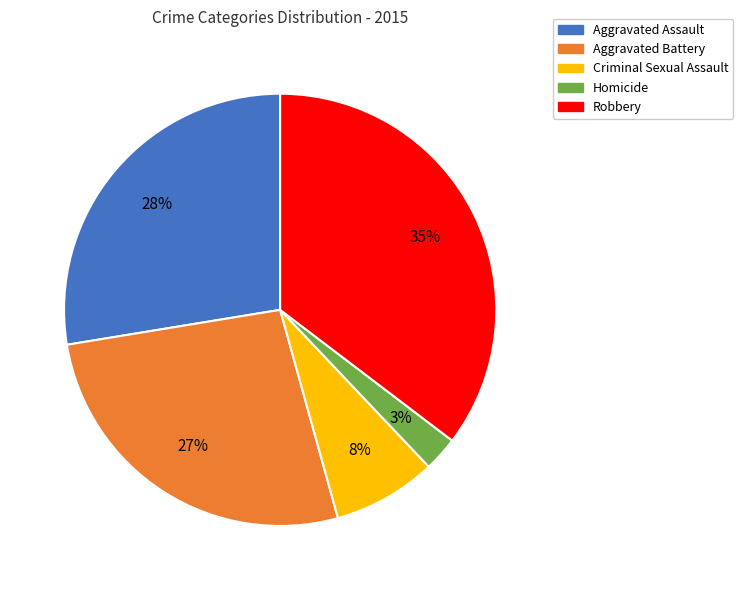

Count the number of slices in the pie.

5